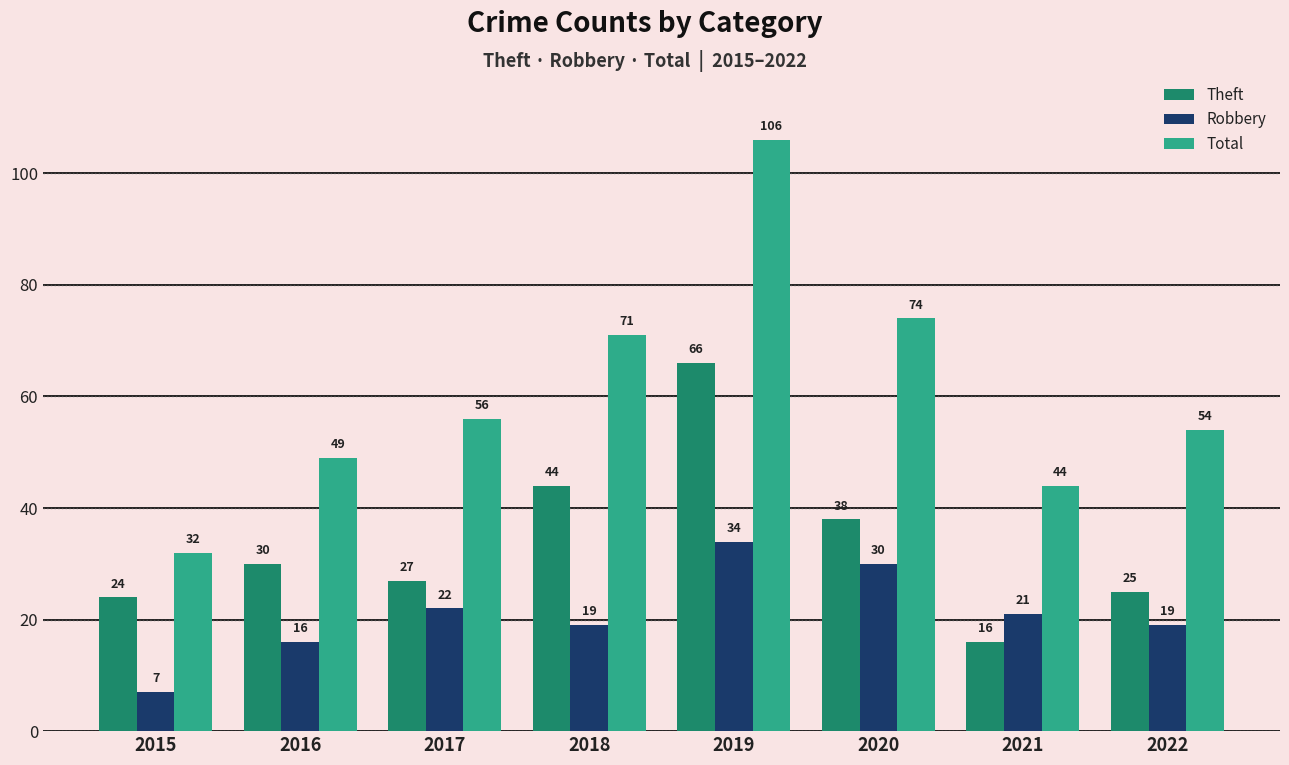

Does the chart contain any negative values?

No